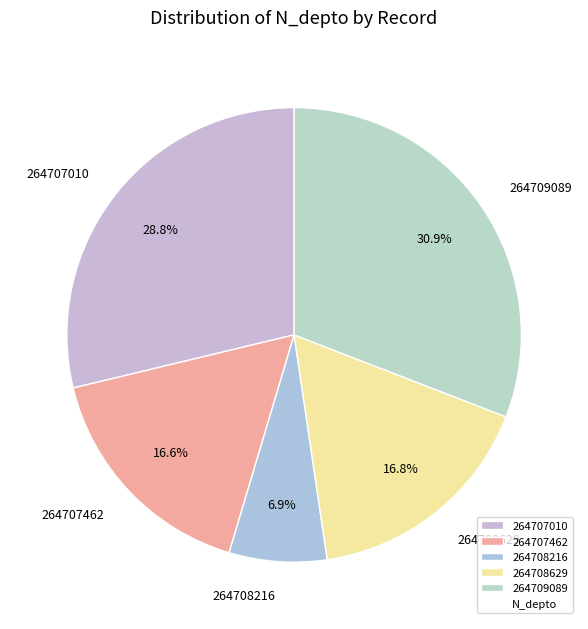

Is it true that 264707462 is 2% of the pie?

False